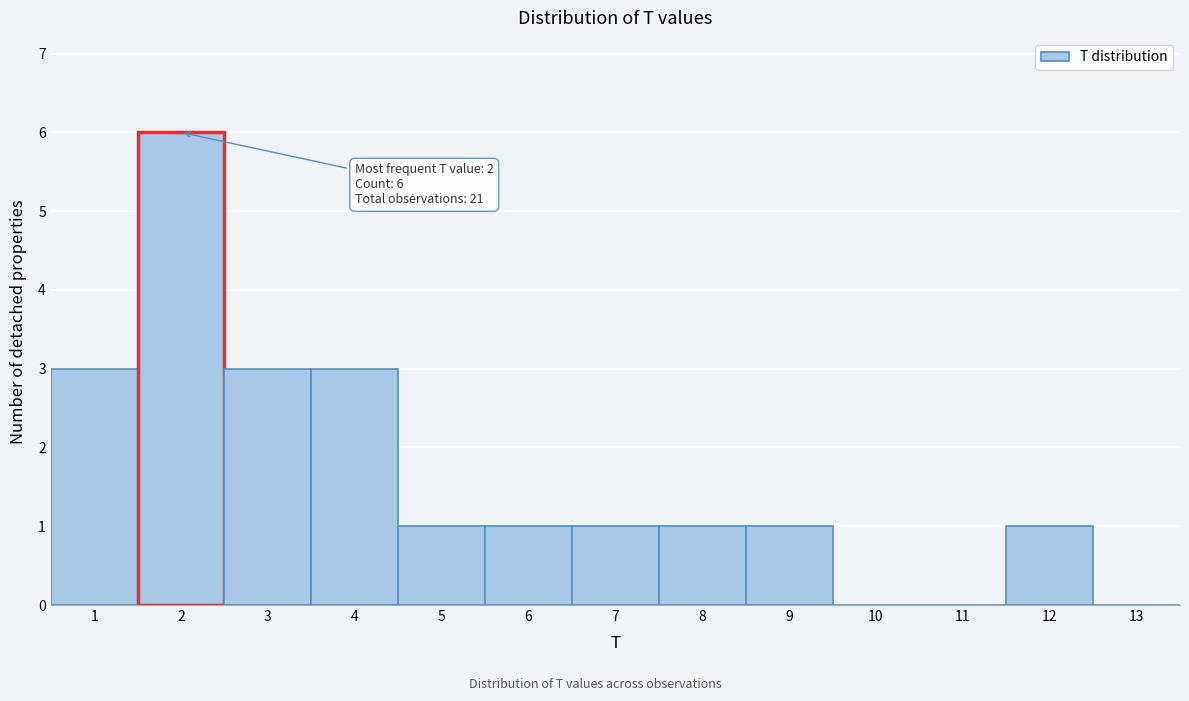

Which range on the x-axis has the tallest bar?

1.5 to 2.5